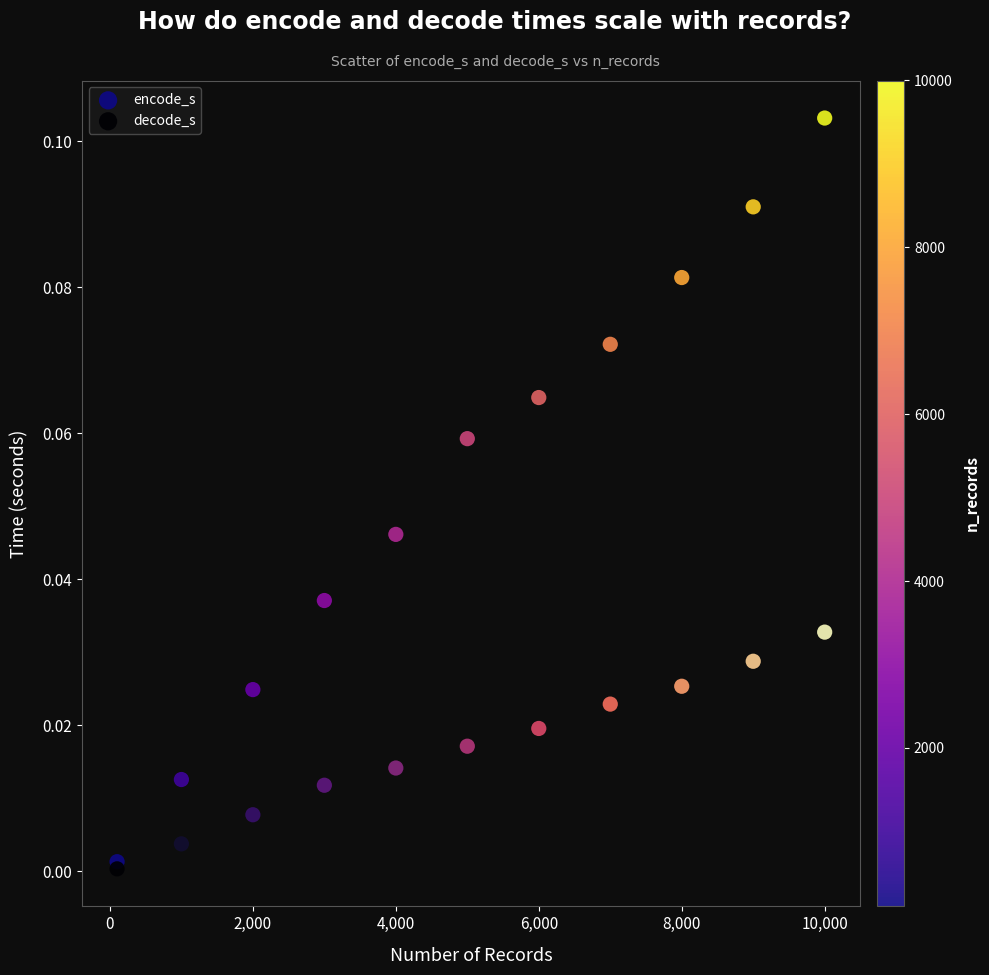

Which series reaches the minimum Y coordinate?

decode_s